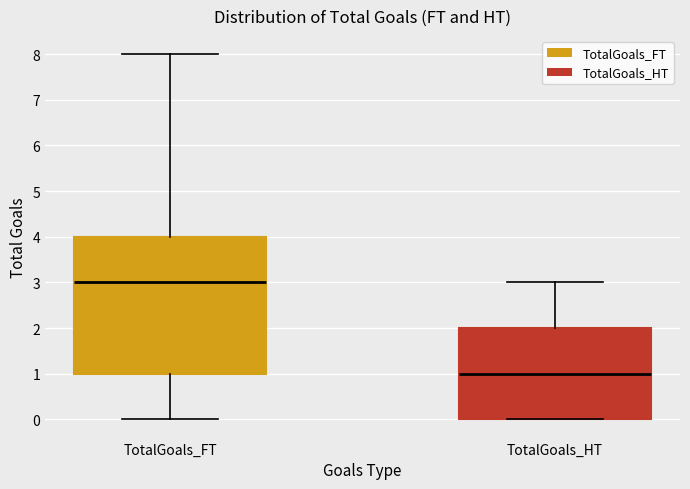

Which box's median line is the lowest?

TotalGoals_HT